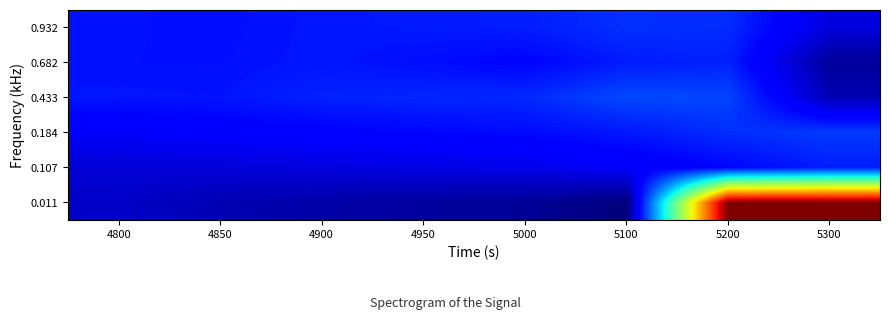

What is the maximum value shown in the chart?

1.0